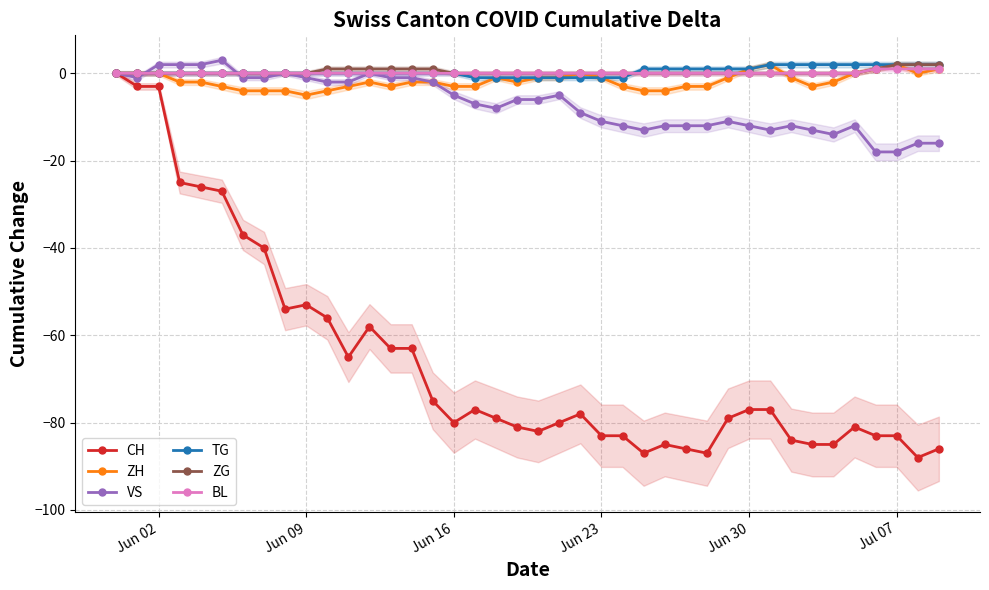

What is the lowest value of the VS series?

-18